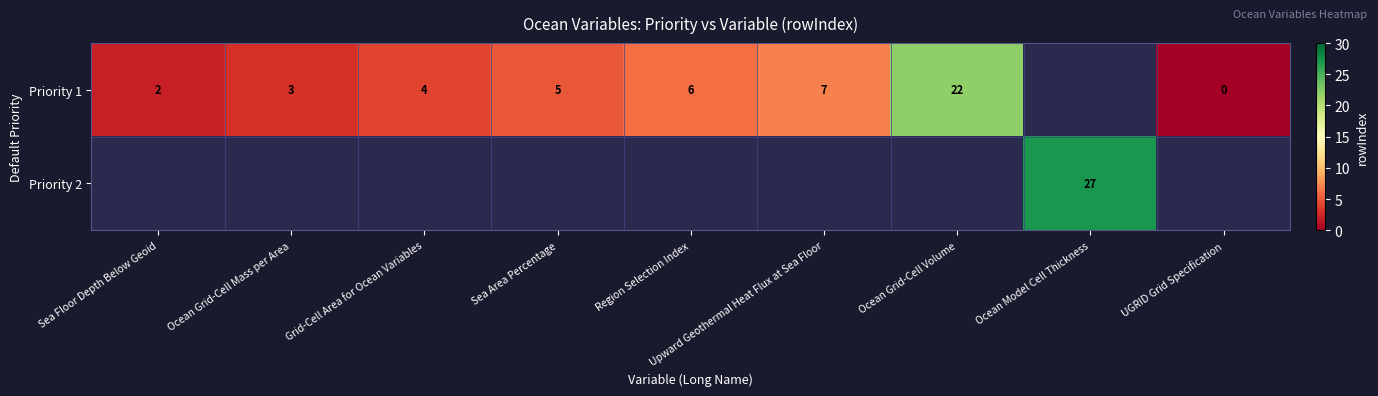

What is the maximum value for row_0?

22.0